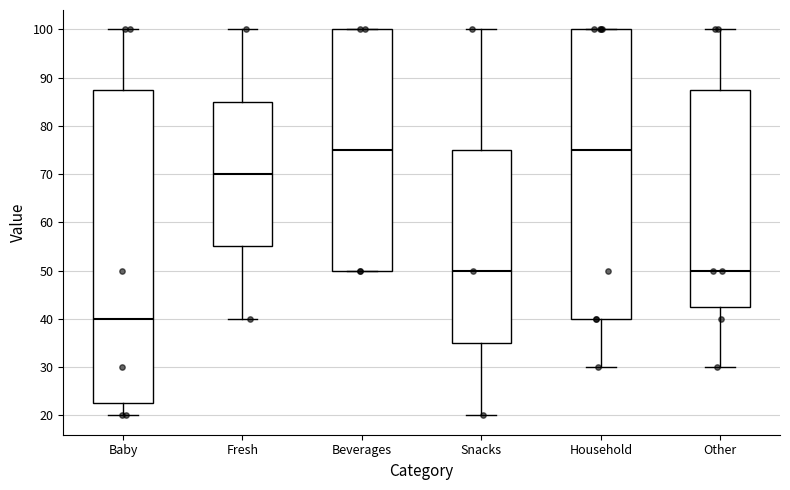

Comparing the boxes themselves (not the whiskers), which one is the tallest?

Baby